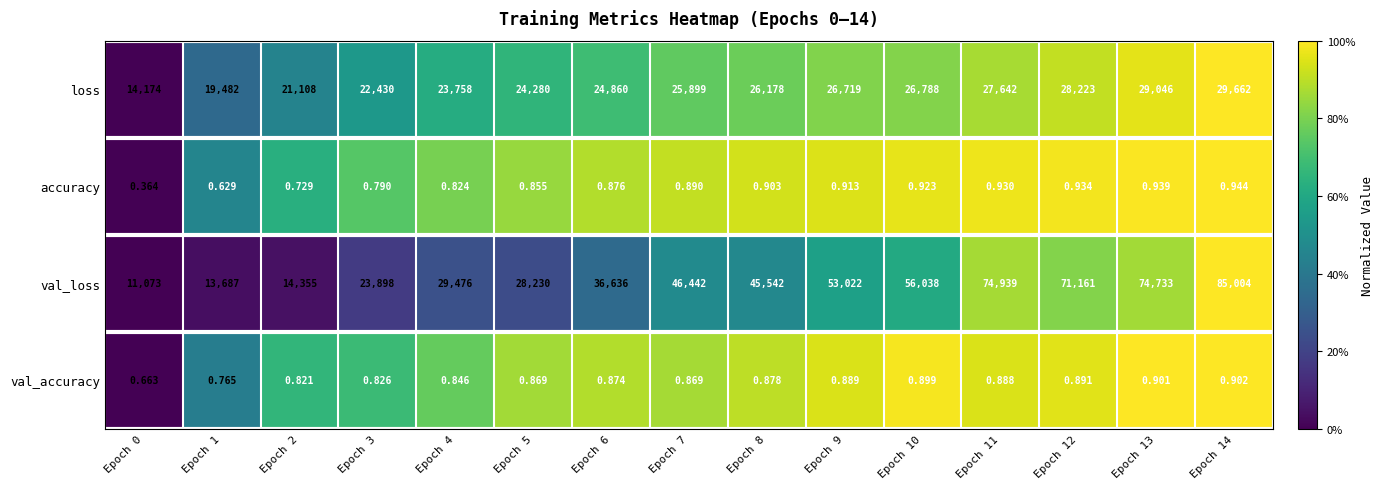

At which category is the sum across all series the highest?

Epoch 14